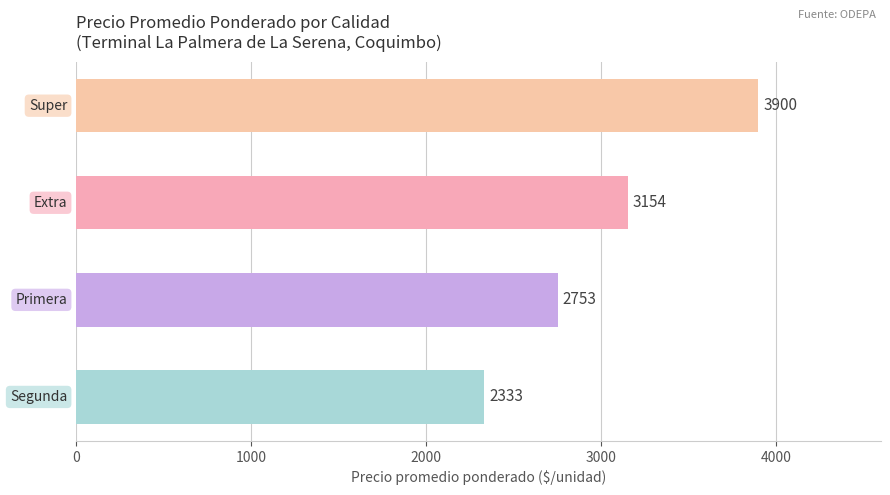

Rank the categories by value from highest to lowest.

Super, Extra, Primera, Segunda